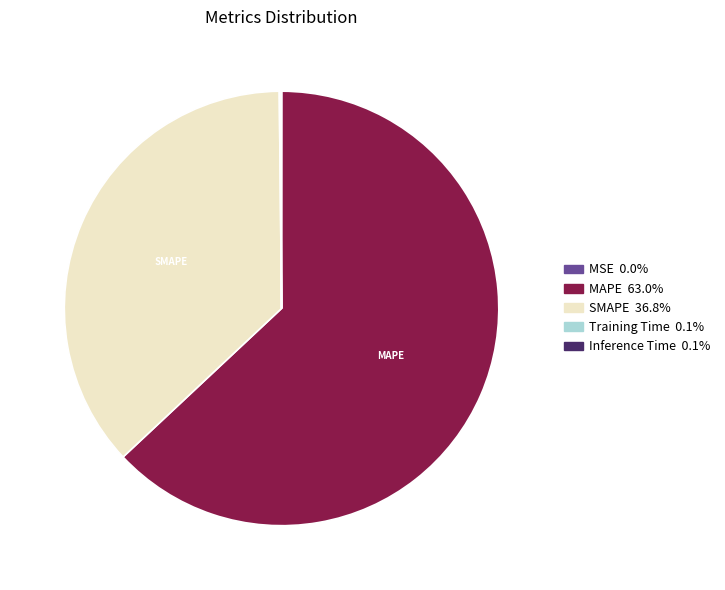

Which slice is the largest?

MAPE